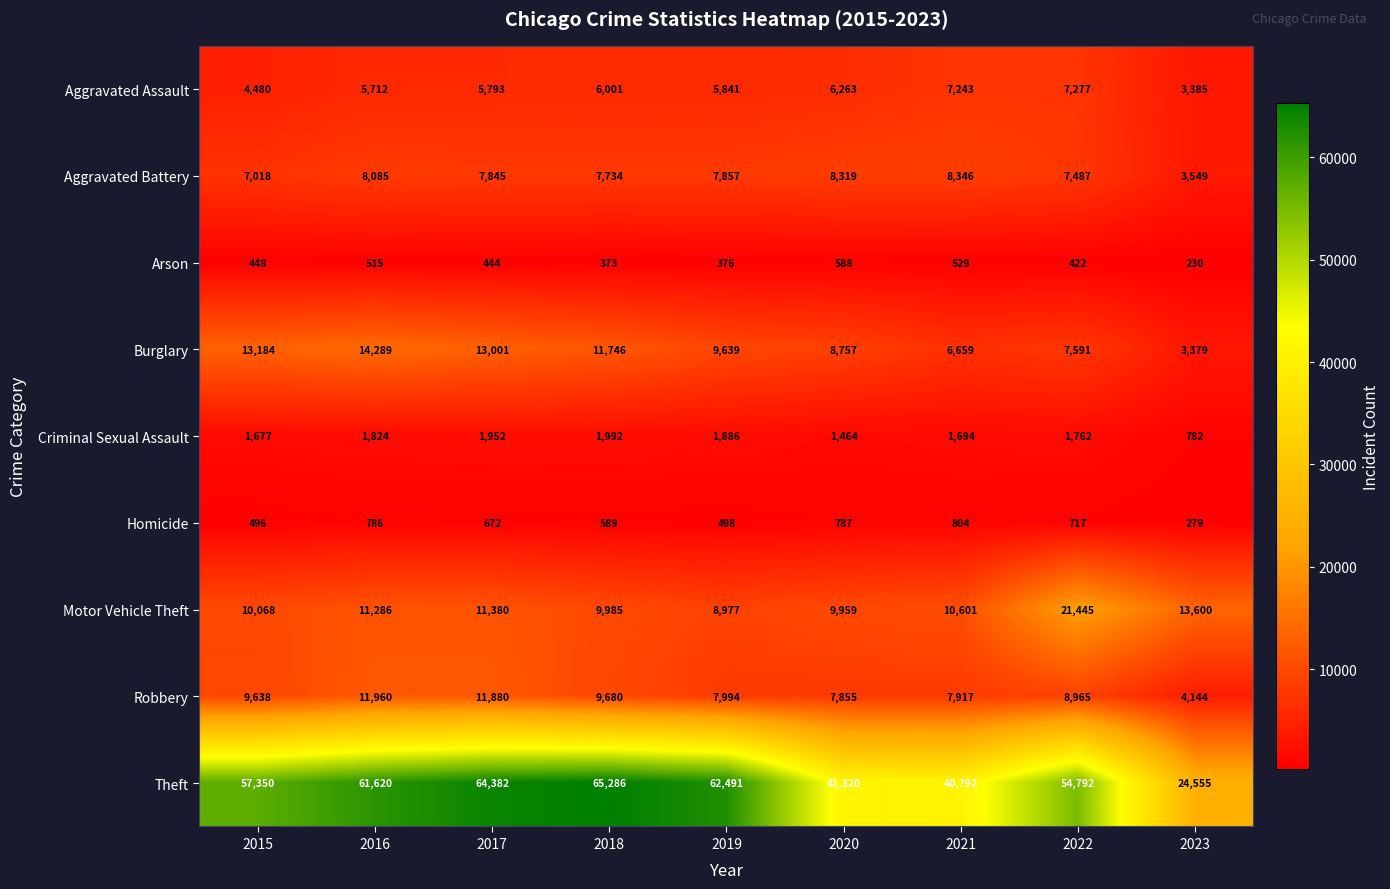

What is the average value of the Motor Vehicle Theft series?

11922